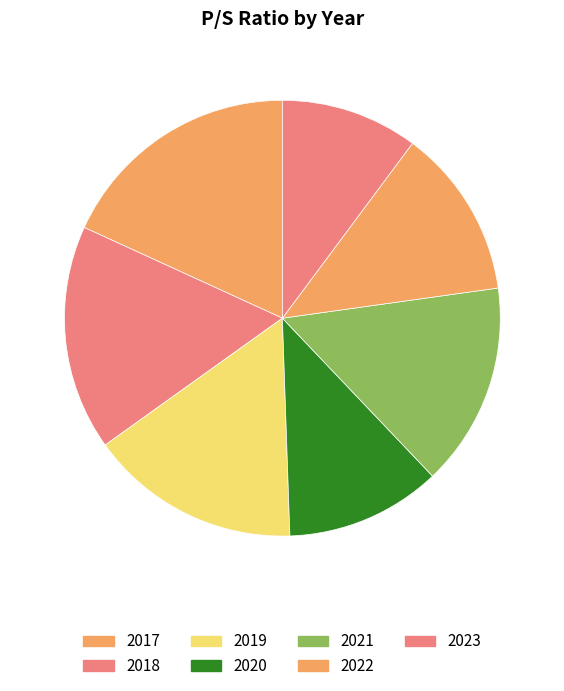

How many slices are in this pie chart?

7